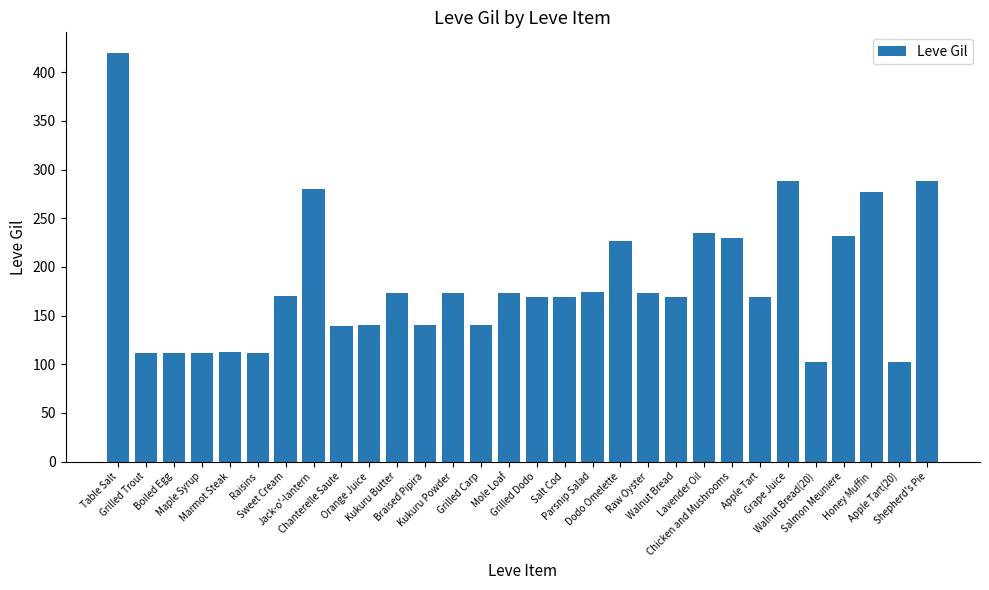

What is the change in value from Grape Juice to Apple Tart(20)?

-186